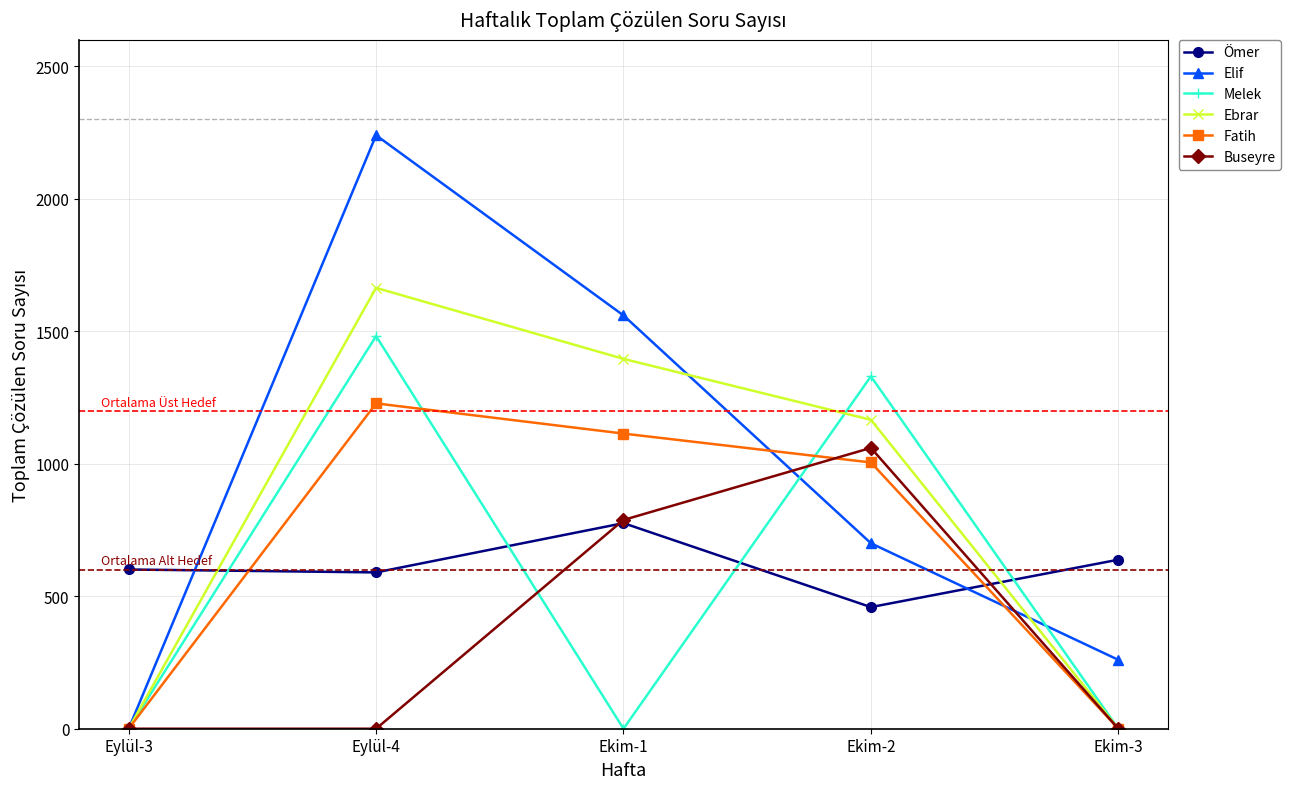

Is the value of Ebrar at Eylül-4 greater than the value of Buseyre at Ekim-1?

Yes